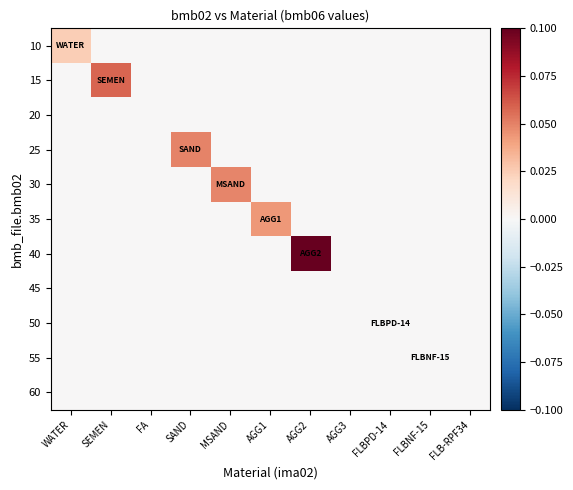

Reading left to right, list all the values displayed in this chart.

10: WATER=0.0	SEMEN=0.0	FA=0.0	SAND=0.0	MSAND=0.0	AGG1=0.0	AGG2=0.0	AGG3=0.0	FLBPD-14=0.0	FLBNF-15=0.0	FLB-RPF34=0.0
15: WATER=0.0	SEMEN=0.1	FA=0.0	SAND=0.0	MSAND=0.0	AGG1=0.0	AGG2=0.0	AGG3=0.0	FLBPD-14=0.0	FLBNF-15=0.0	FLB-RPF34=0.0
20: WATER=0.0	SEMEN=0.0	FA=0.0	SAND=0.0	MSAND=0.0	AGG1=0.0	AGG2=0.0	AGG3=0.0	FLBPD-14=0.0	FLBNF-15=0.0	FLB-RPF34=0.0
25: WATER=0.0	SEMEN=0.0	FA=0.0	SAND=0.0	MSAND=0.0	AGG1=0.0	AGG2=0.0	AGG3=0.0	FLBPD-14=0.0	FLBNF-15=0.0	FLB-RPF34=0.0
30: WATER=0.0	SEMEN=0.0	FA=0.0	SAND=0.0	MSAND=0.0	AGG1=0.0	AGG2=0.0	AGG3=0.0	FLBPD-14=0.0	FLBNF-15=0.0	FLB-RPF34=0.0
35: WATER=0.0	SEMEN=0.0	FA=0.0	SAND=0.0	MSAND=0.0	AGG1=0.0	AGG2=0.0	AGG3=0.0	FLBPD-14=0.0	FLBNF-15=0.0	FLB-RPF34=0.0
40: WATER=0.0	SEMEN=0.0	FA=0.0	SAND=0.0	MSAND=0.0	AGG1=0.0	AGG2=0.1	AGG3=0.0	FLBPD-14=0.0	FLBNF-15=0.0	FLB-RPF34=0.0
45: WATER=0.0	SEMEN=0.0	FA=0.0	SAND=0.0	MSAND=0.0	AGG1=0.0	AGG2=0.0	AGG3=0.0	FLBPD-14=0.0	FLBNF-15=0.0	FLB-RPF34=0.0
50: WATER=0.0	SEMEN=0.0	FA=0.0	SAND=0.0	MSAND=0.0	AGG1=0.0	AGG2=0.0	AGG3=0.0	FLBPD-14=0.0	FLBNF-15=0.0	FLB-RPF34=0.0
55: WATER=0.0	SEMEN=0.0	FA=0.0	SAND=0.0	MSAND=0.0	AGG1=0.0	AGG2=0.0	AGG3=0.0	FLBPD-14=0.0	FLBNF-15=0.0	FLB-RPF34=0.0
60: WATER=0.0	SEMEN=0.0	FA=0.0	SAND=0.0	MSAND=0.0	AGG1=0.0	AGG2=0.0	AGG3=0.0	FLBPD-14=0.0	FLBNF-15=0.0	FLB-RPF34=0.0